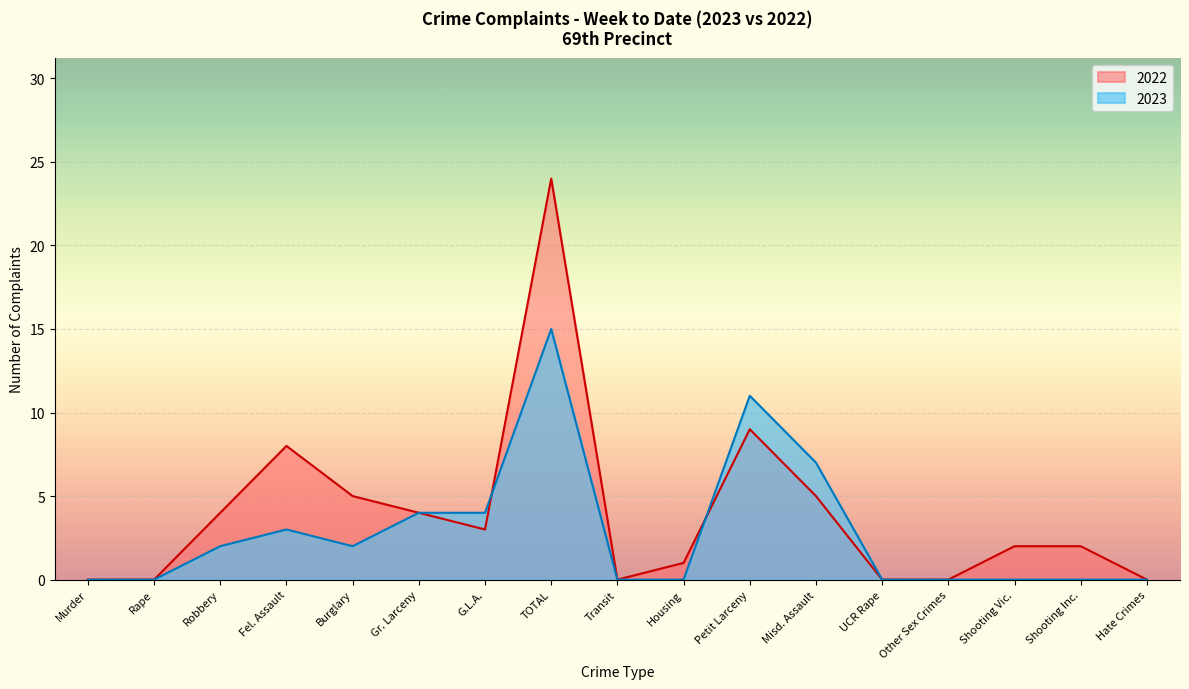

Where is the first local minimum for 2023?

Burglary